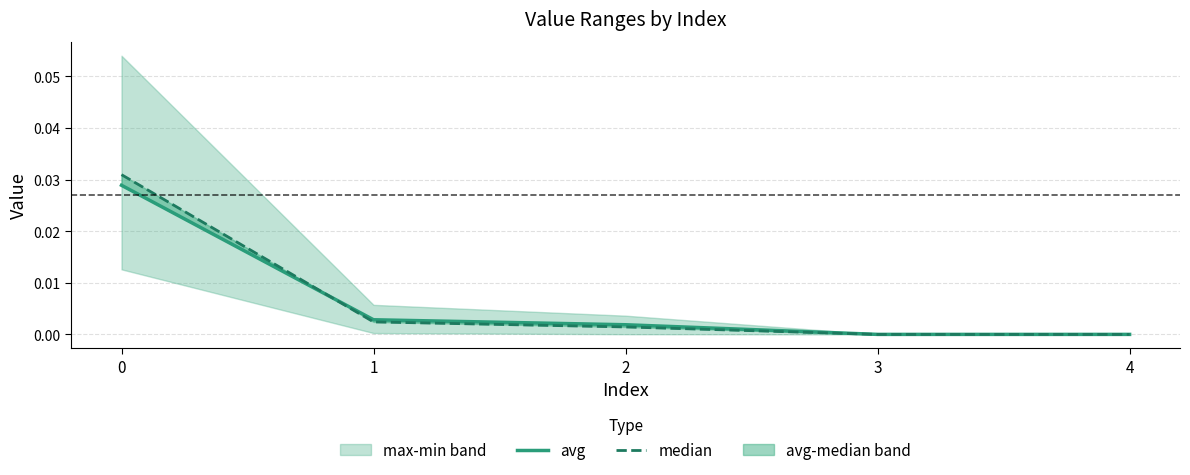

True or false: avg has a value of 0.0 at 2.

True